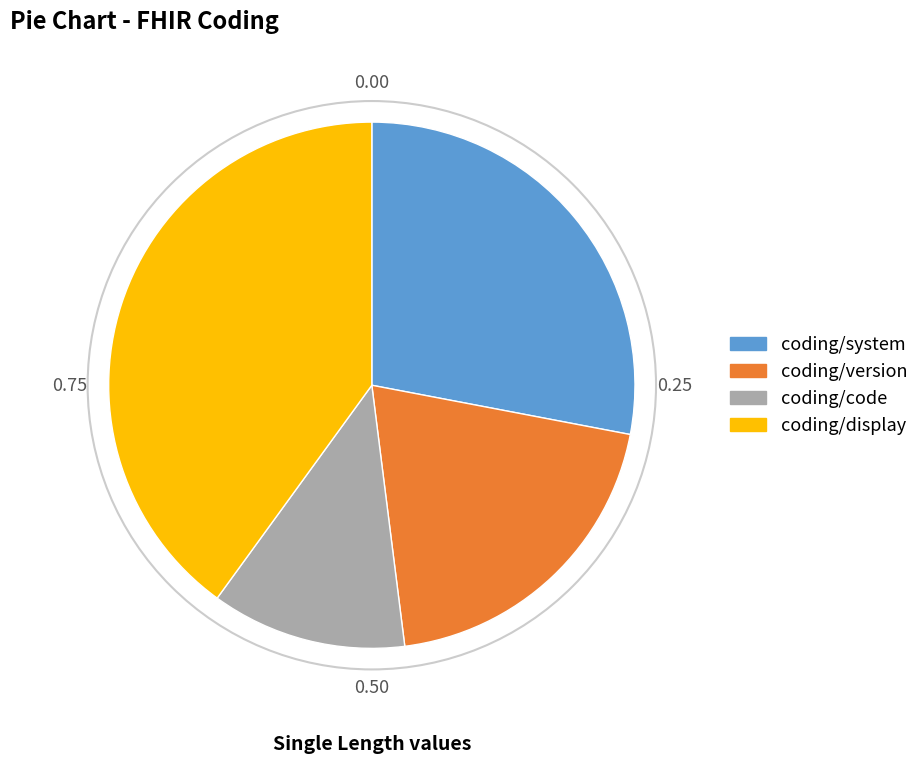

Is there a majority slice in this chart?

No